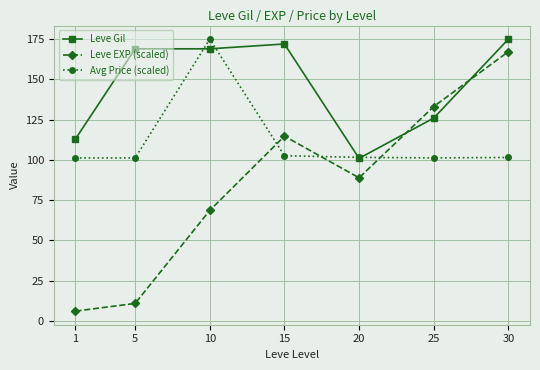

At 15, list the series in order from smallest to largest.

Avg Price (scaled), Leve EXP (scaled), Leve Gil